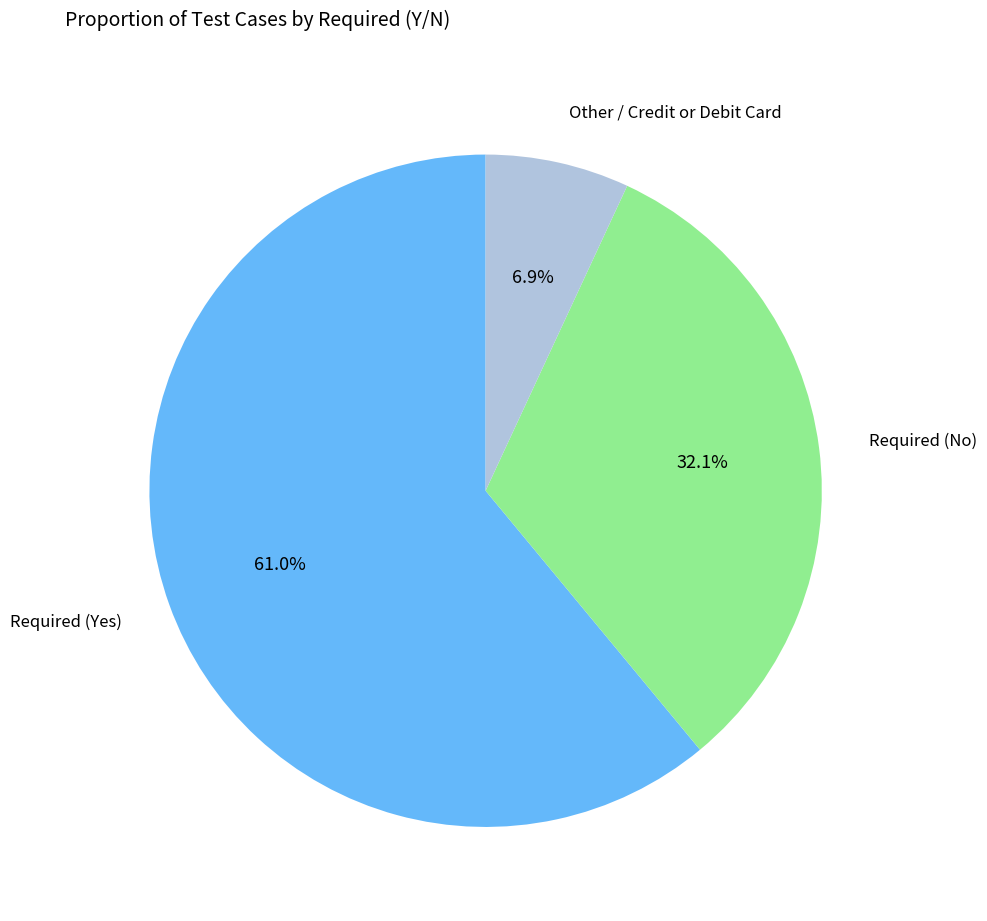

Does any single category account for the majority?

Yes